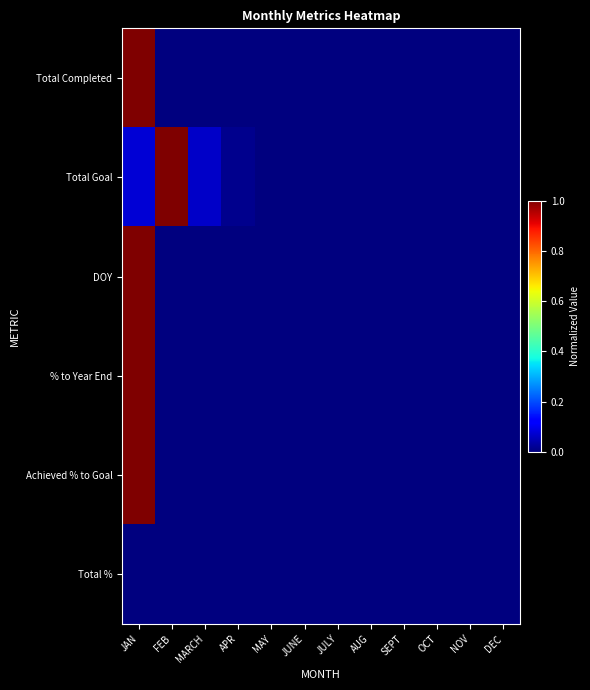

At how many categories does at least one series exceed 0?

4